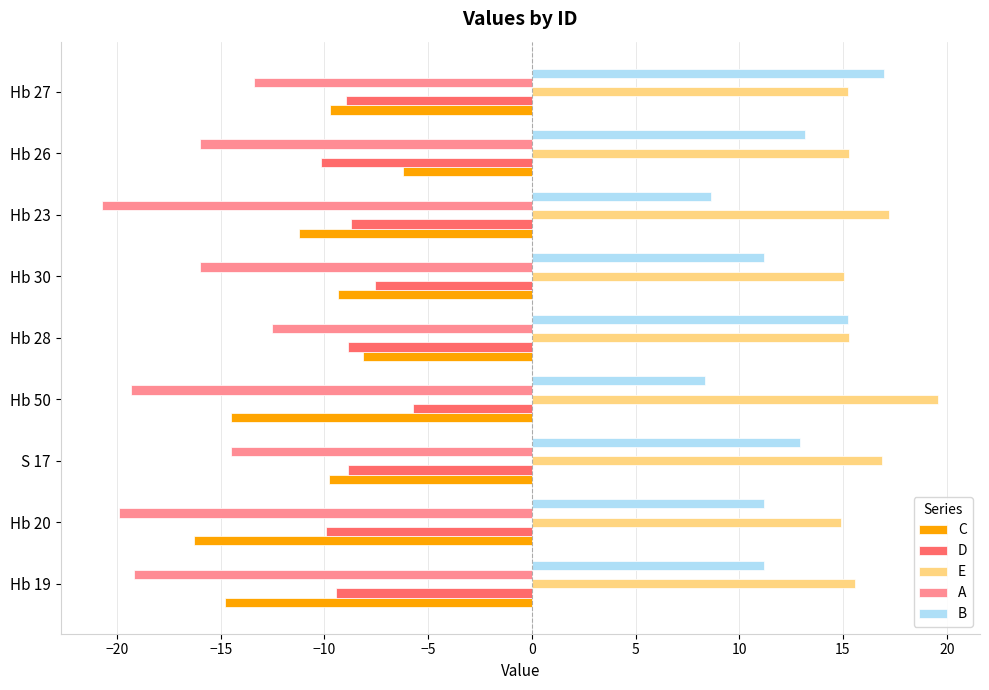

Read the D value at Hb 30.

-7.5